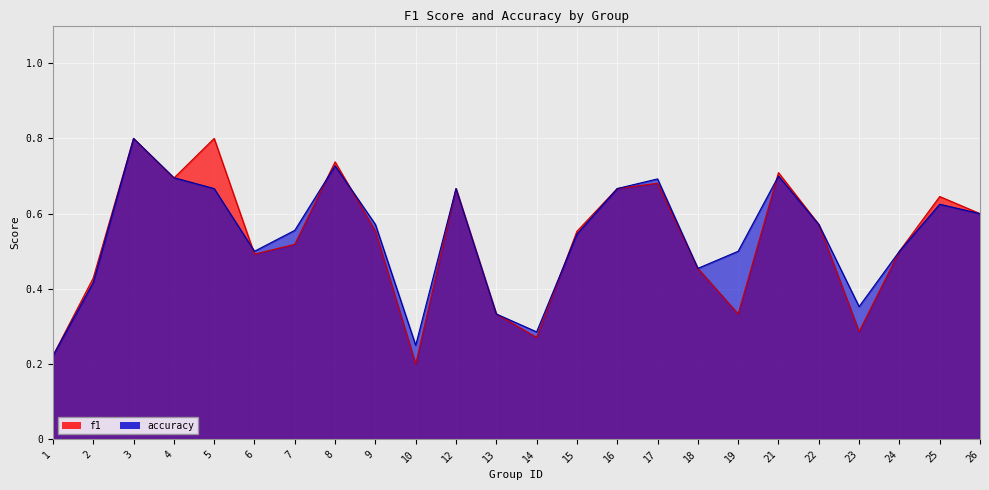

Reading left to right, extract all data points from this chart.

f1: 1=0.2	2=0.4	3=0.8	4=0.7	5=0.8	6=0.5	7=0.5	8=0.7	9=0.6	10=0.2	12=0.7	13=0.3	14=0.3	15=0.6	16=0.7	17=0.7	18=0.5	19=0.3	21=0.7	22=0.6	23=0.3	24=0.5	25=0.6	26=0.6
accuracy: 1=0.2	2=0.4	3=0.8	4=0.7	5=0.7	6=0.5	7=0.6	8=0.7	9=0.6	10=0.2	12=0.7	13=0.3	14=0.3	15=0.5	16=0.7	17=0.7	18=0.5	19=0.5	21=0.7	22=0.6	23=0.4	24=0.5	25=0.6	26=0.6